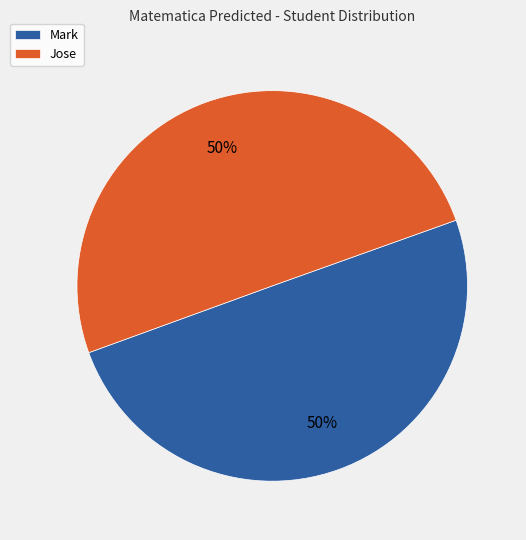

To the nearest percent, what is the average slice percentage?

50%